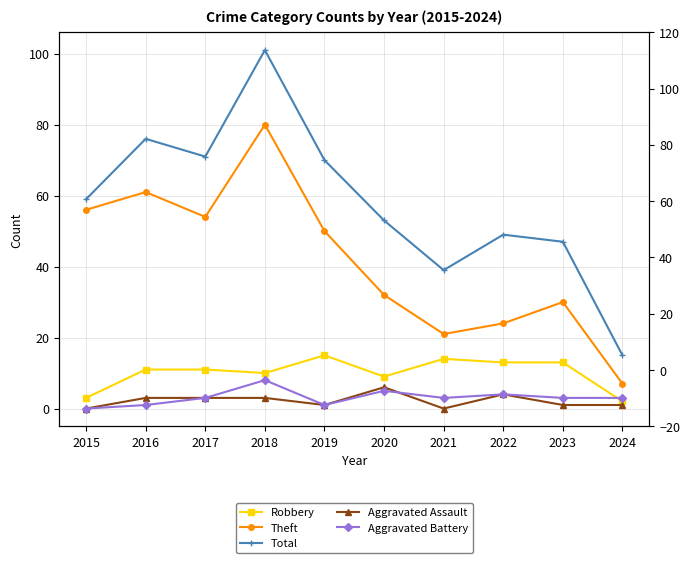

At which label is Aggravated Battery closest to 4?

2022